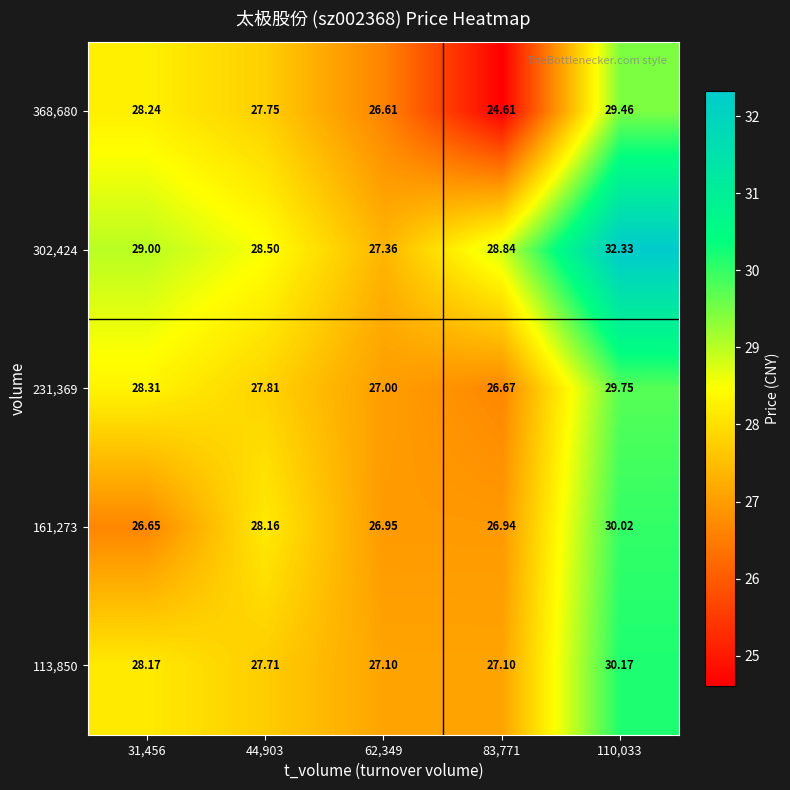

What is the total value across all series at 110,033?

151.7